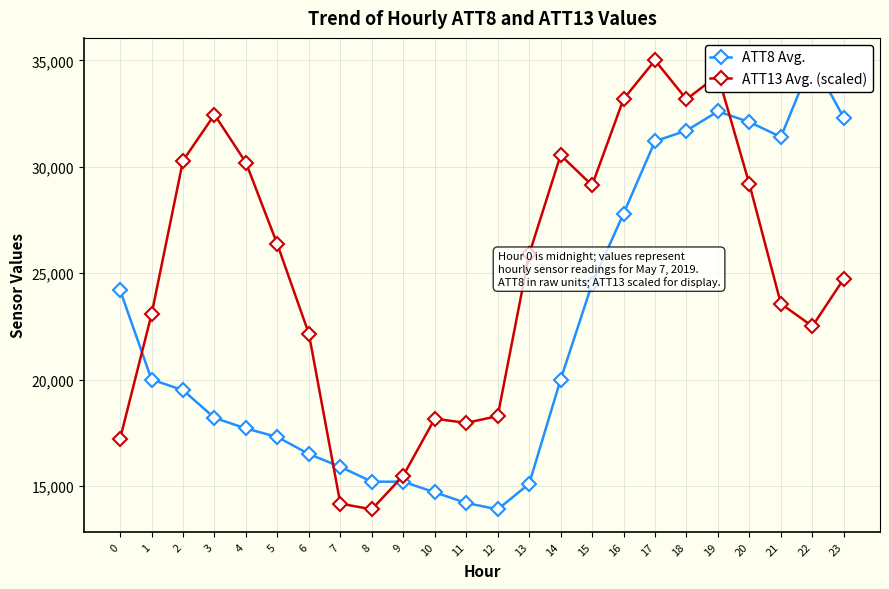

Is the value of ATT13 Avg. (scaled) at 10 greater than the value of ATT8 Avg. at 0?

No